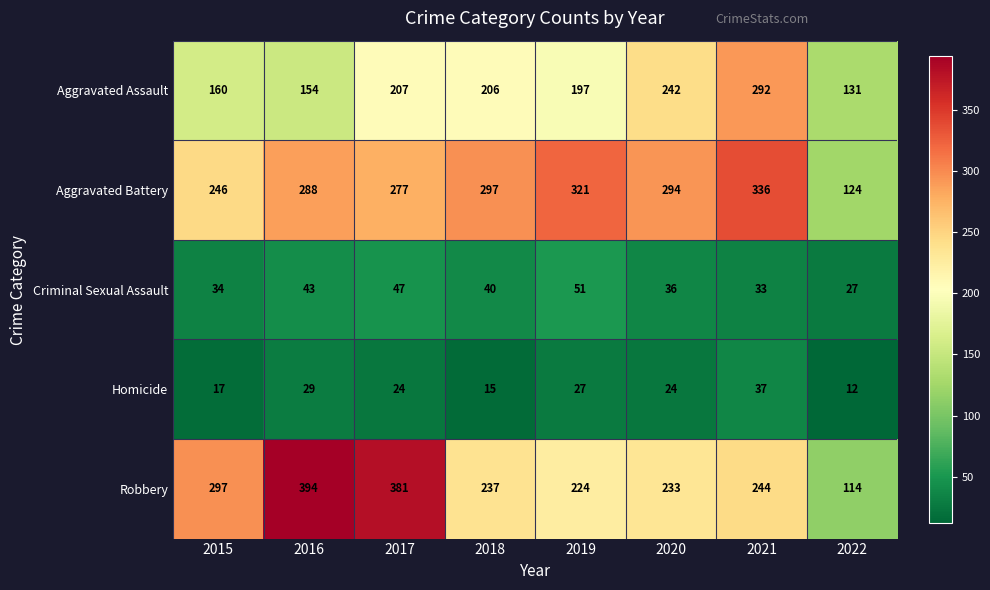

What is the difference between the Criminal Sexual Assault values at 2021 and 2018?

7